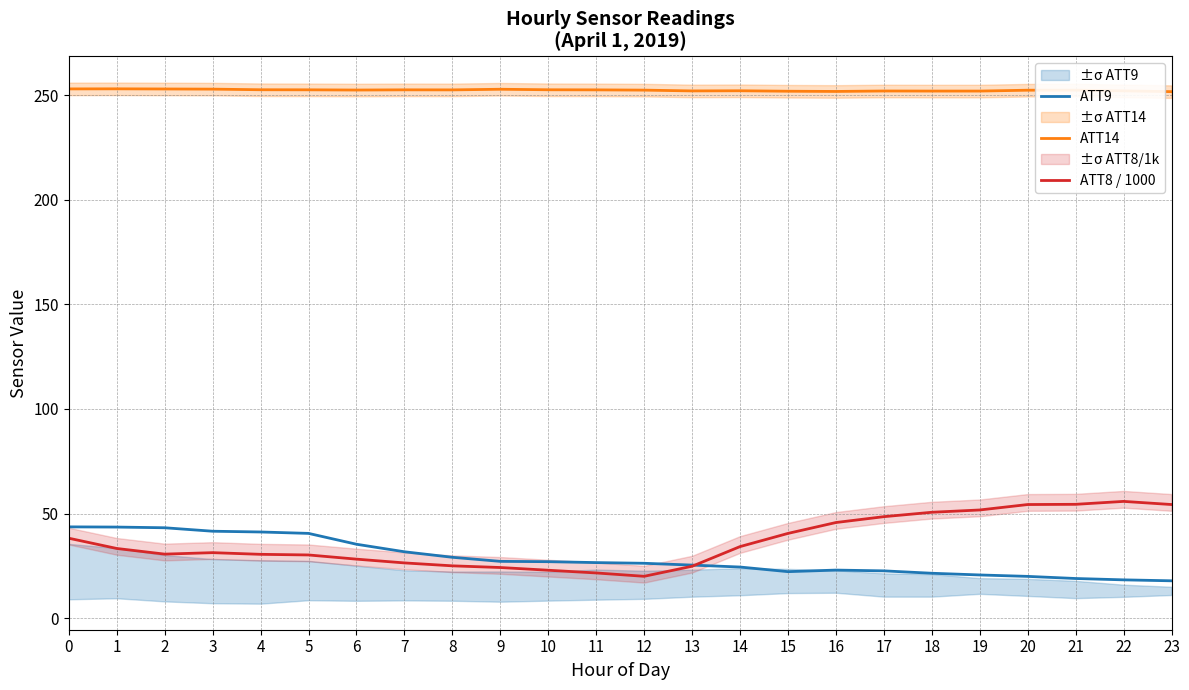

What is the difference between the highest and lowest values at 6?

224.2